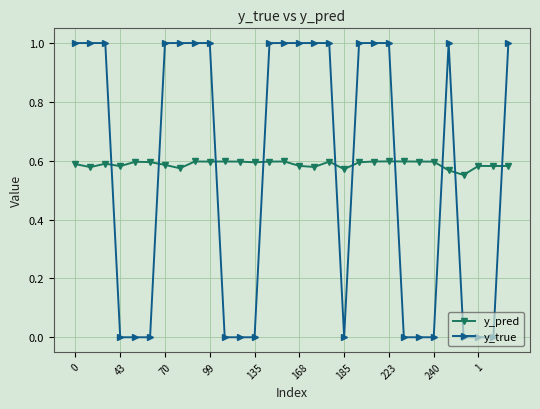

True or false: y_pred has more than 1 interior local peaks.

True